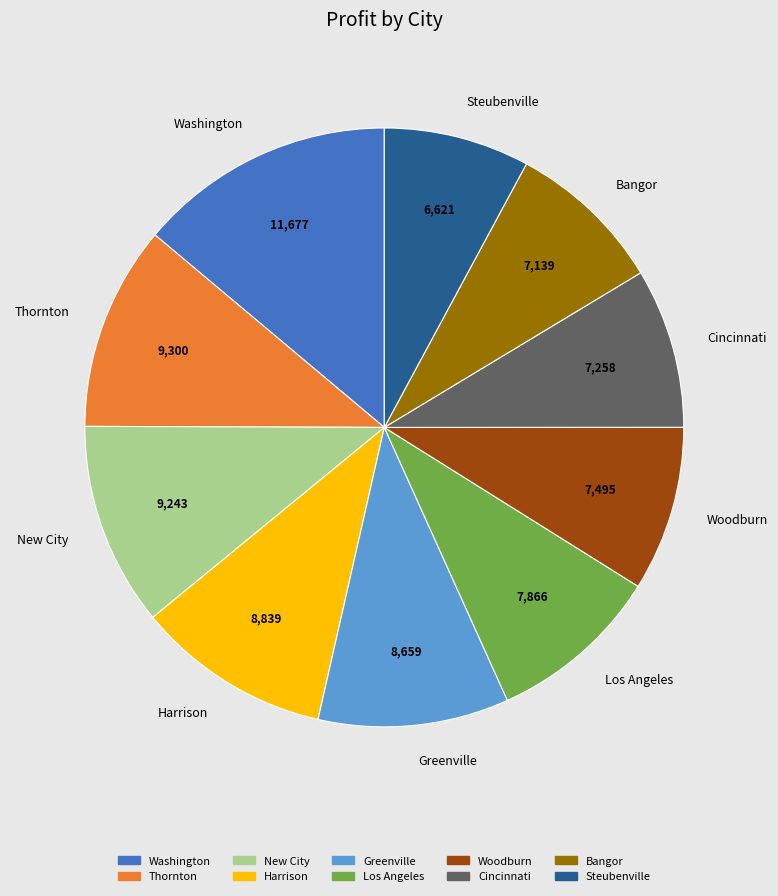

What is the ratio of the value at Steubenville to the value at Greenville?

0.8